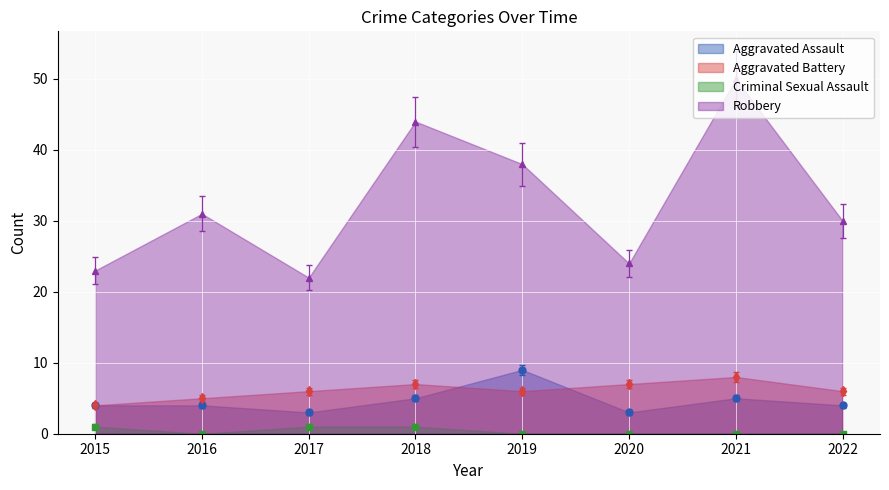

At how many categories does at least one series exceed 26?

5